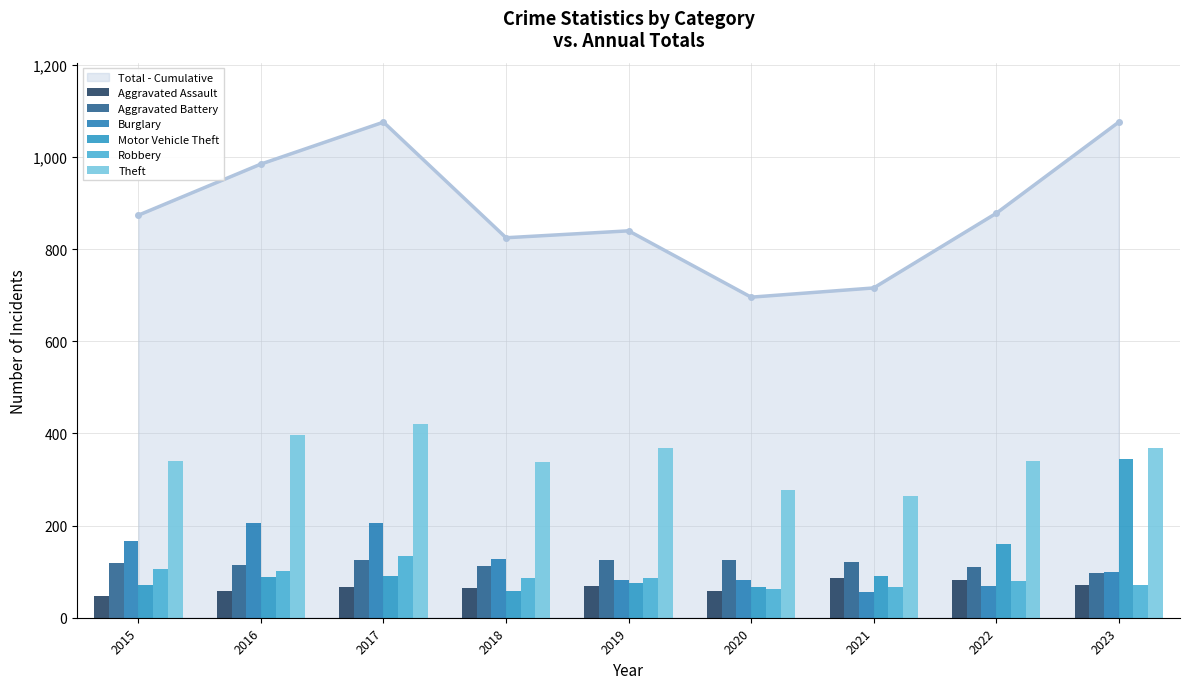

Reading left to right, extract all data points from this chart.

Aggravated Assault: 48	58	67	64	68	57	86	81	72
Aggravated Battery: 119	115	125	112	126	125	122	110	98
Burglary: 166	205	205	127	81	81	56	69	99
Motor Vehicle Theft: 71	89	91	59	76	66	90	159	344
Robbery: 106	102	135	86	87	63	66	80	72
Theft: 341	396	420	339	369	277	265	341	368